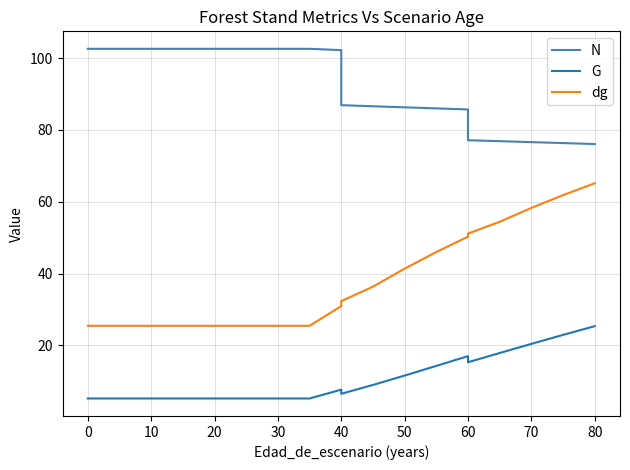

Is it true that N equals 18.0 at 13?

False